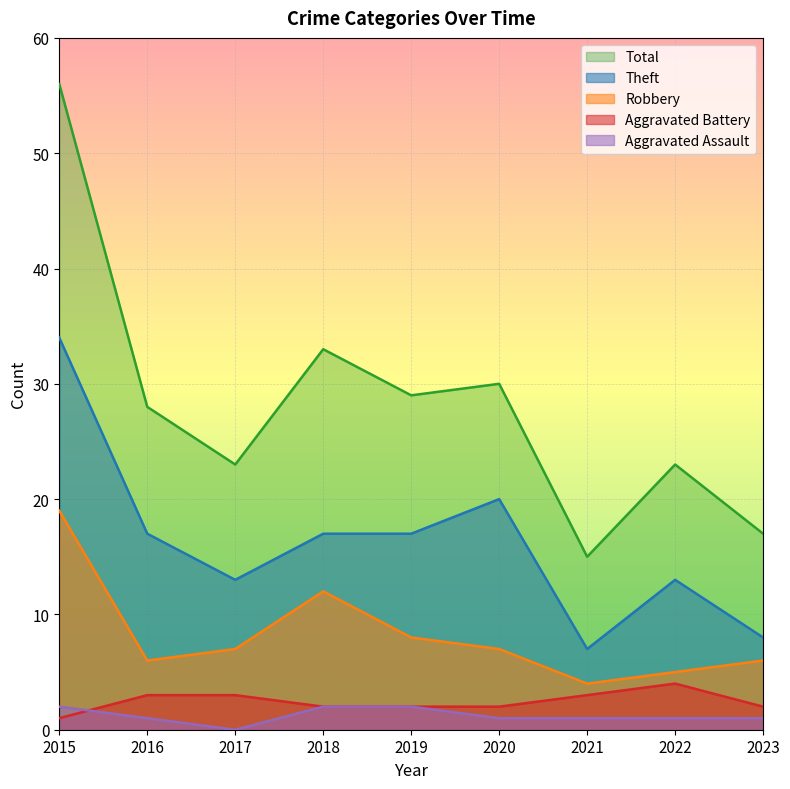

Which category has the lowest value in the Theft series?

2021